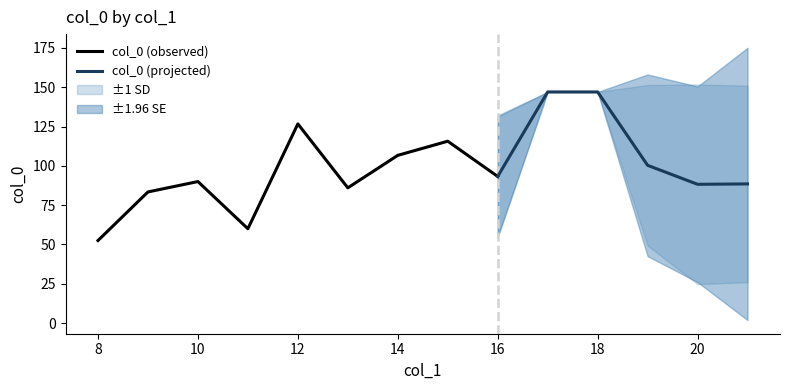

Is it true that col_0 (observed) equals 41.6 at 14?

False